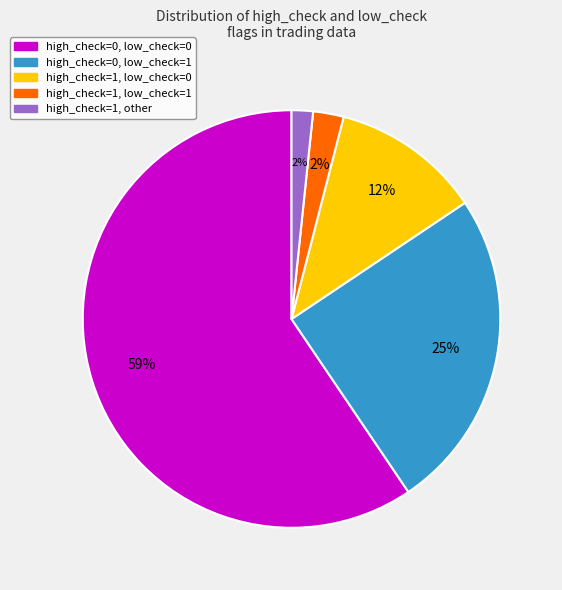

To the nearest percent, what is the average slice percentage?

20%